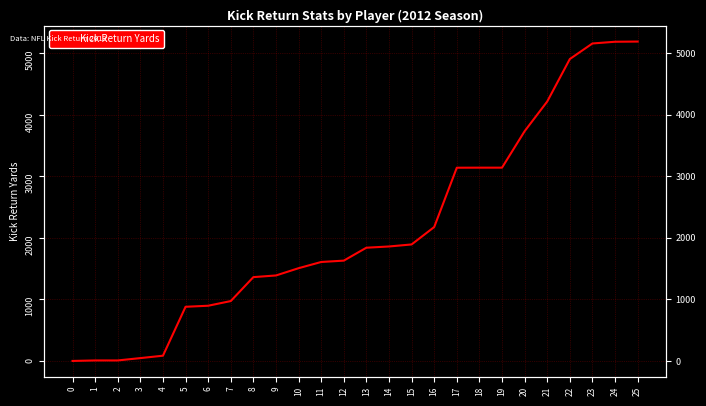

Is it true that the value at 25 is 2404?

False